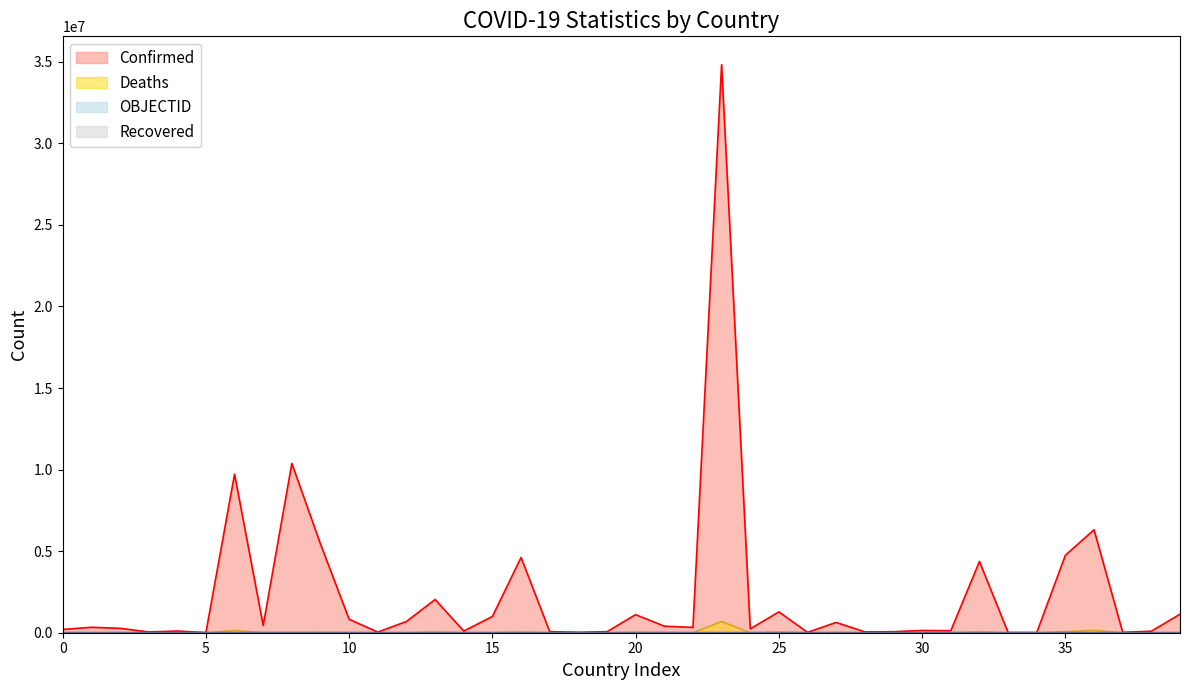

What is the sum of all Deaths values?

1332871